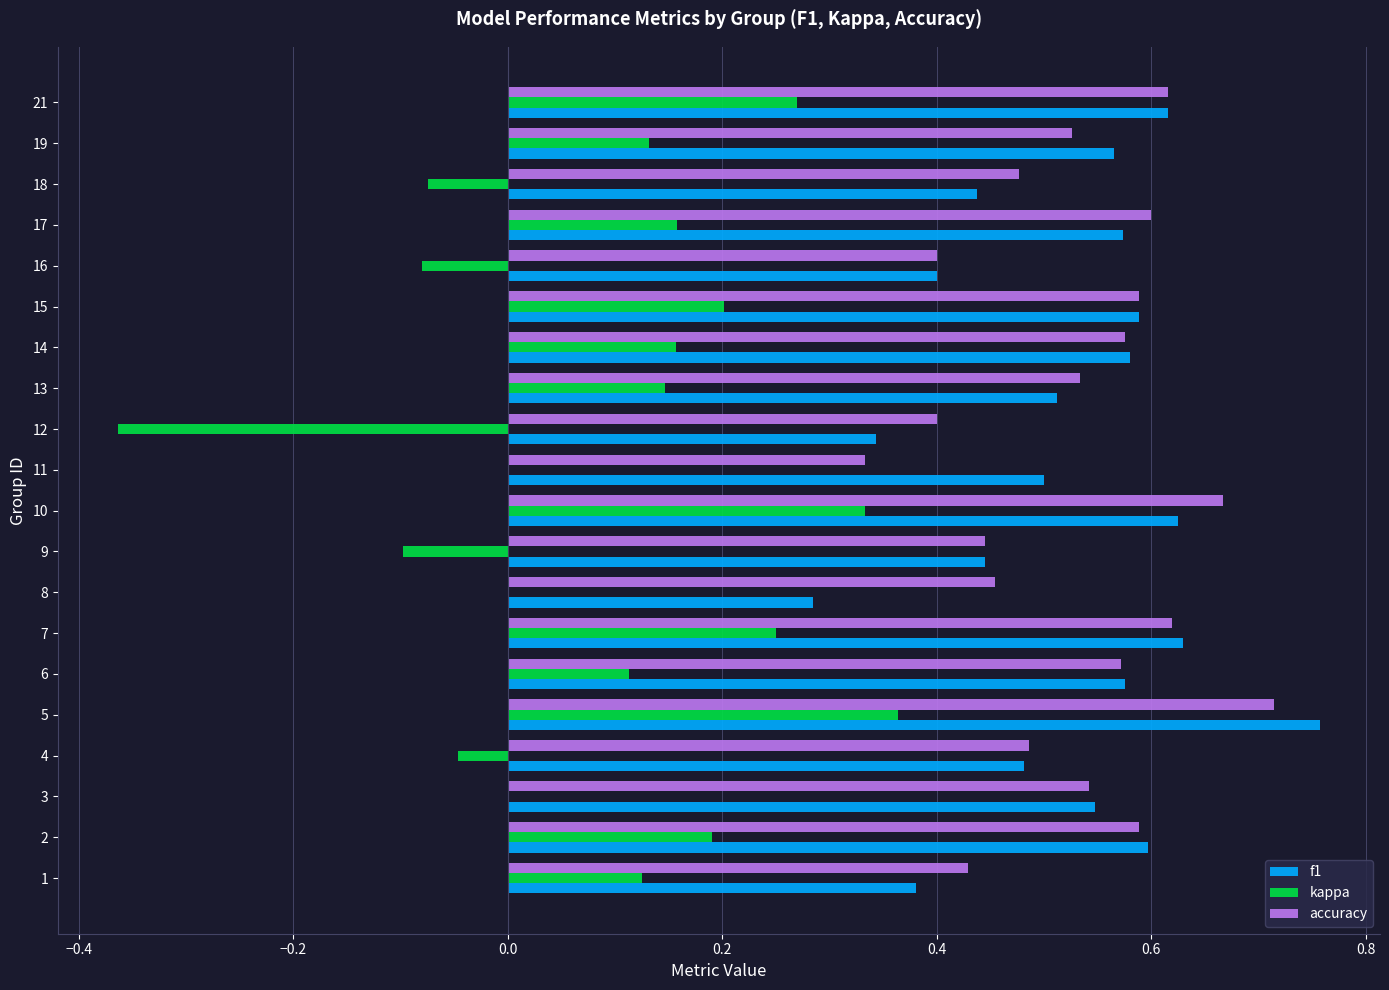

Which category has the highest value in the kappa series?

5